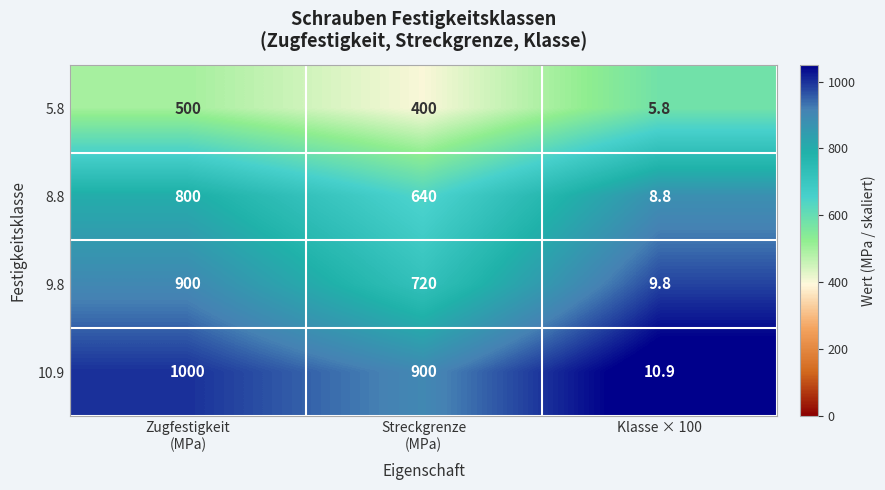

The 5.8 series shows 5.8 at Klasse × 100. True or false?

True